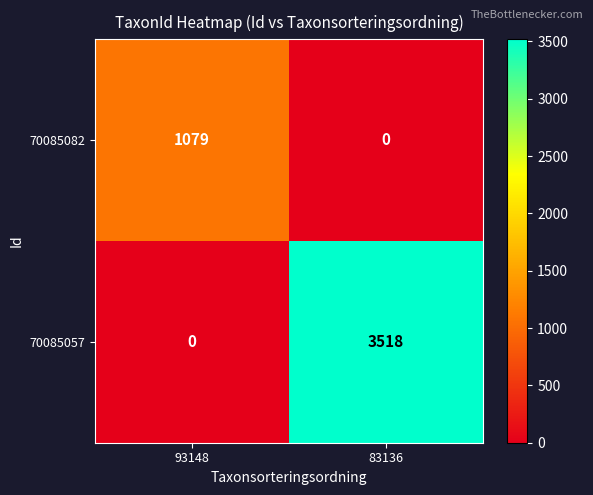

What is the sum of the 70085057 values at 83136 and 93148?

3518